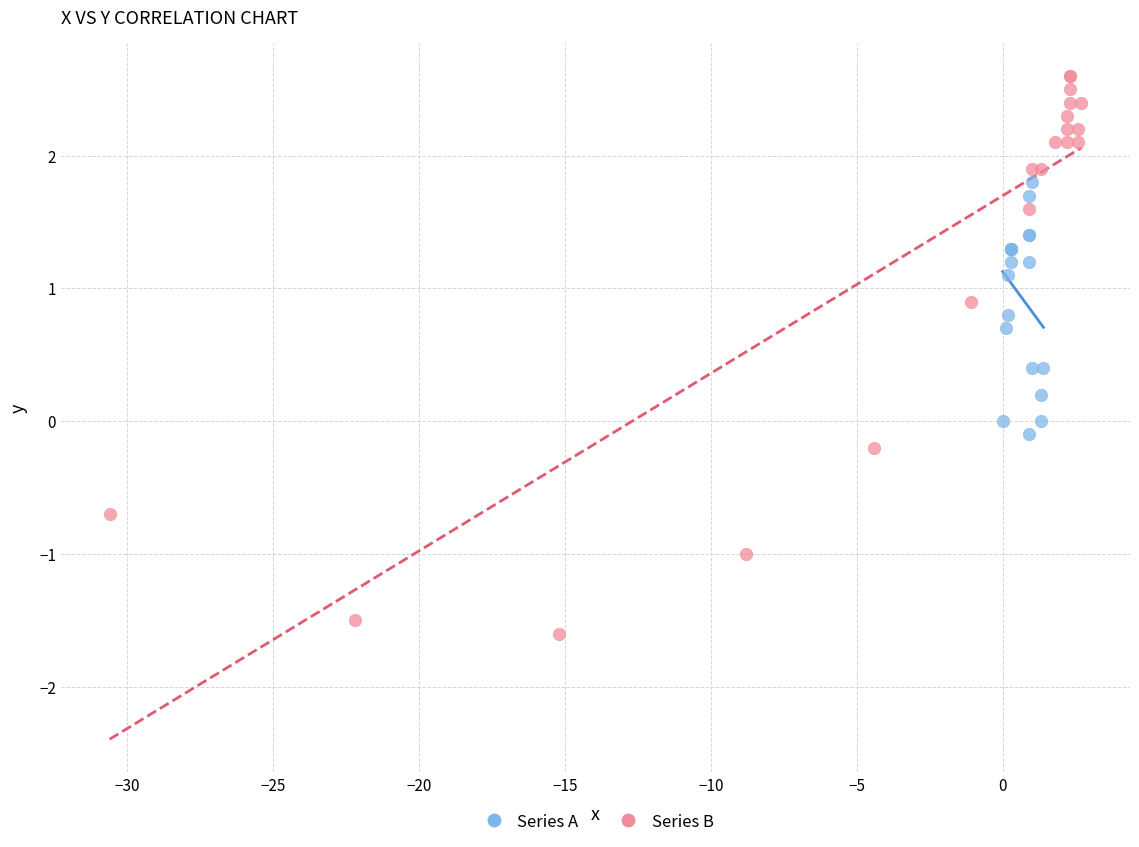

Which series has the widest spread of Y values?

Series B